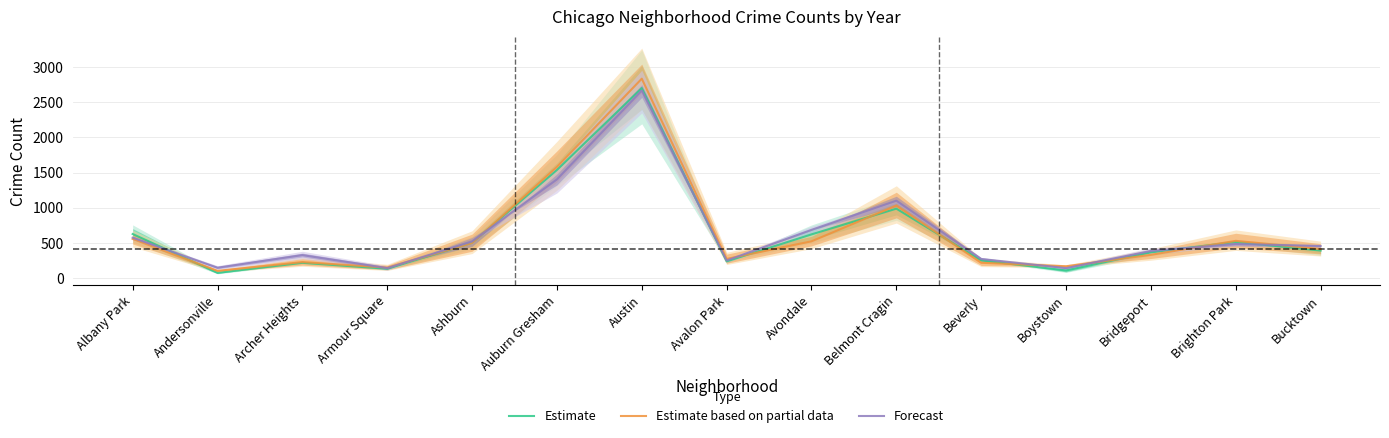

Count the number of data series in this chart.

3